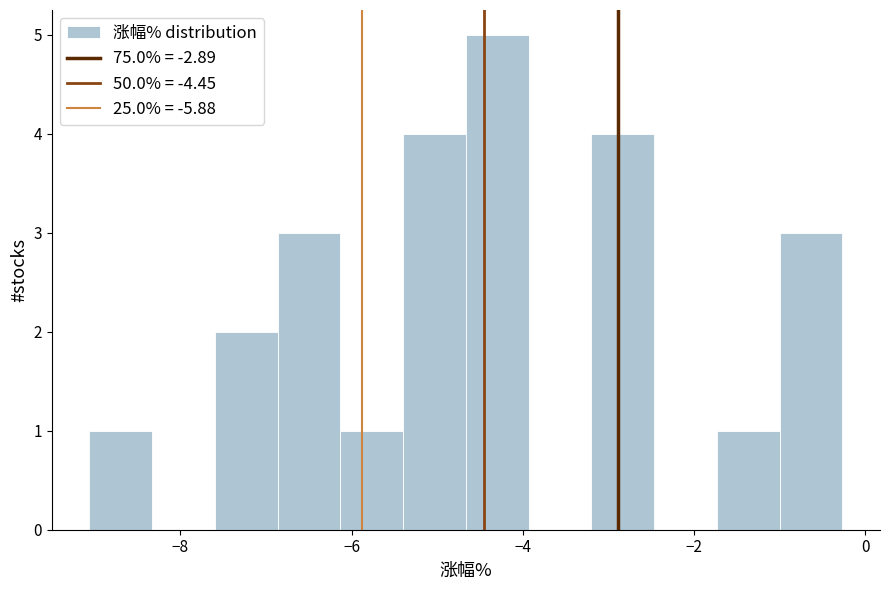

Around what value on the x-axis is the tallest bar? Give the approximate position of its centre, as read against the axis.

-4.2